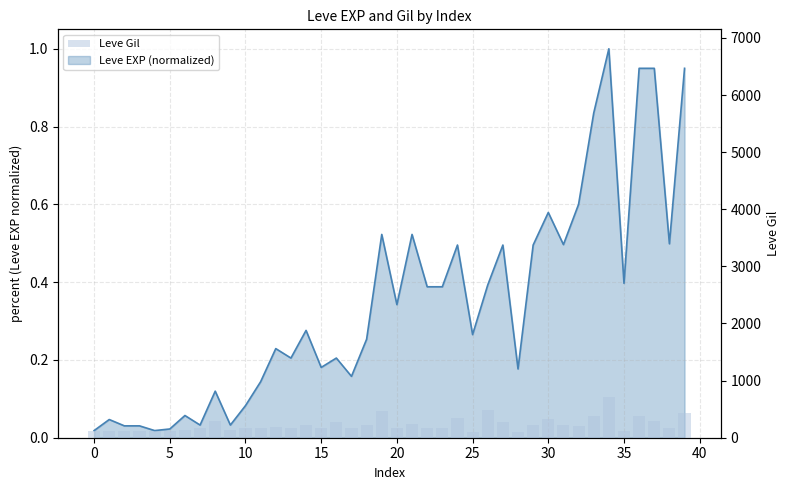

What is the difference between the maximum and minimum values?

614